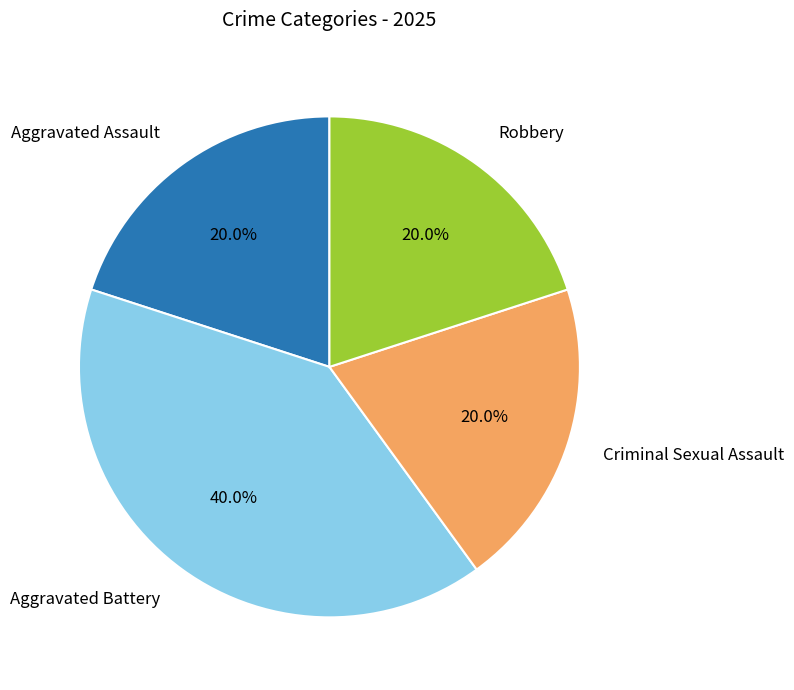

Count the number of slices in the pie.

4